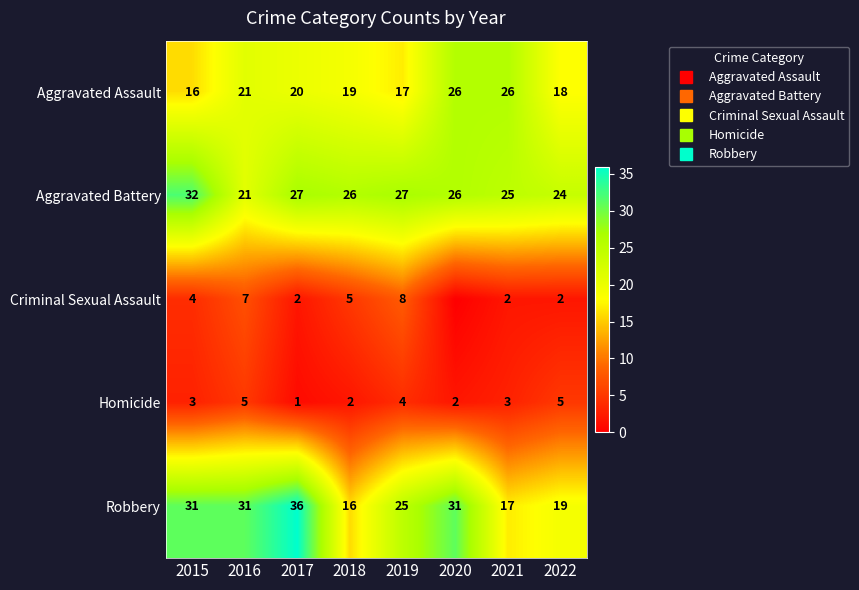

What is the sum of all Criminal Sexual Assault values?

30